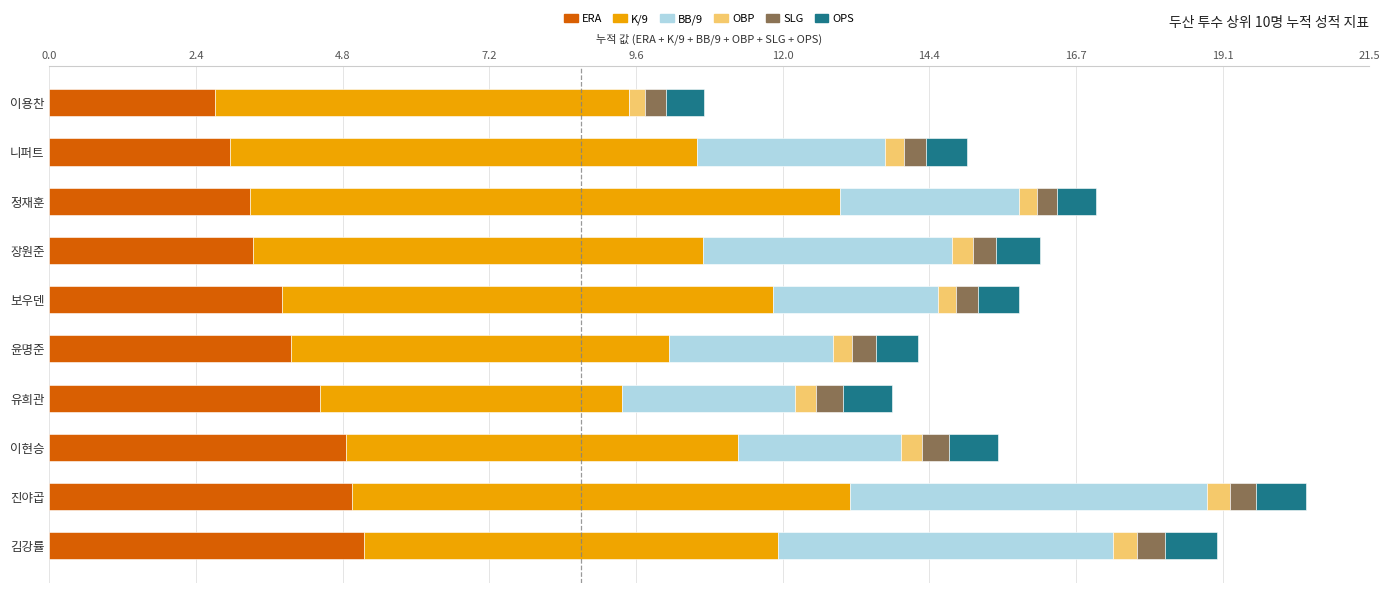

True or false: ERA has a value of 1.7 at 니퍼트.

False